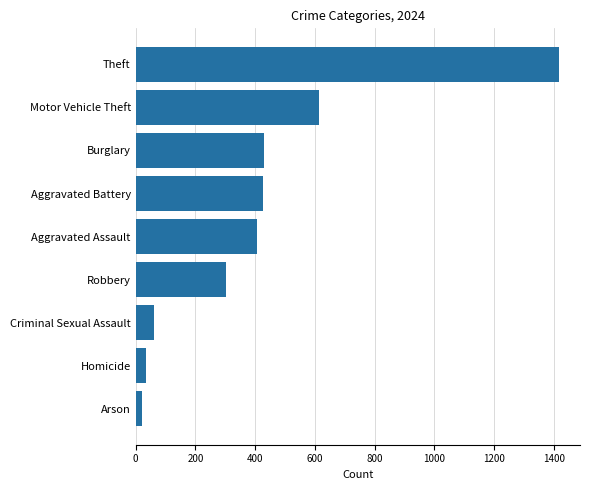

What is the change in value from Homicide to Aggravated Assault?

+371